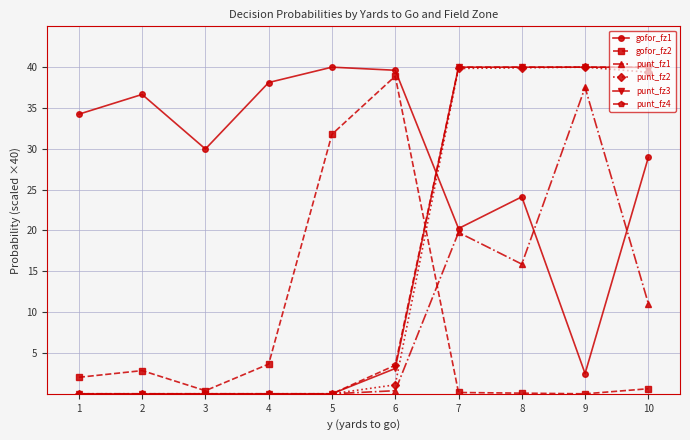

What is the approximate value of gofor_fz2 at 1?

2.0